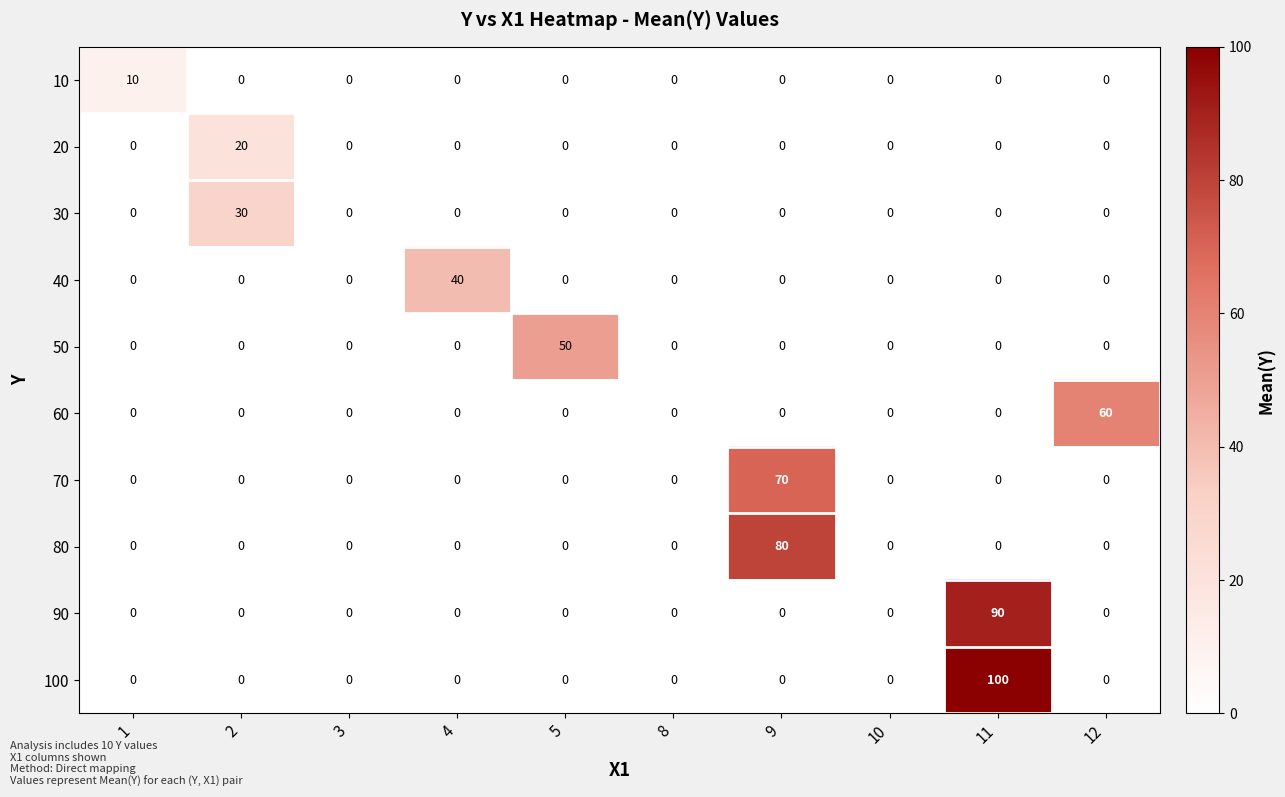

What is the approximate value of 20 at 2?

20